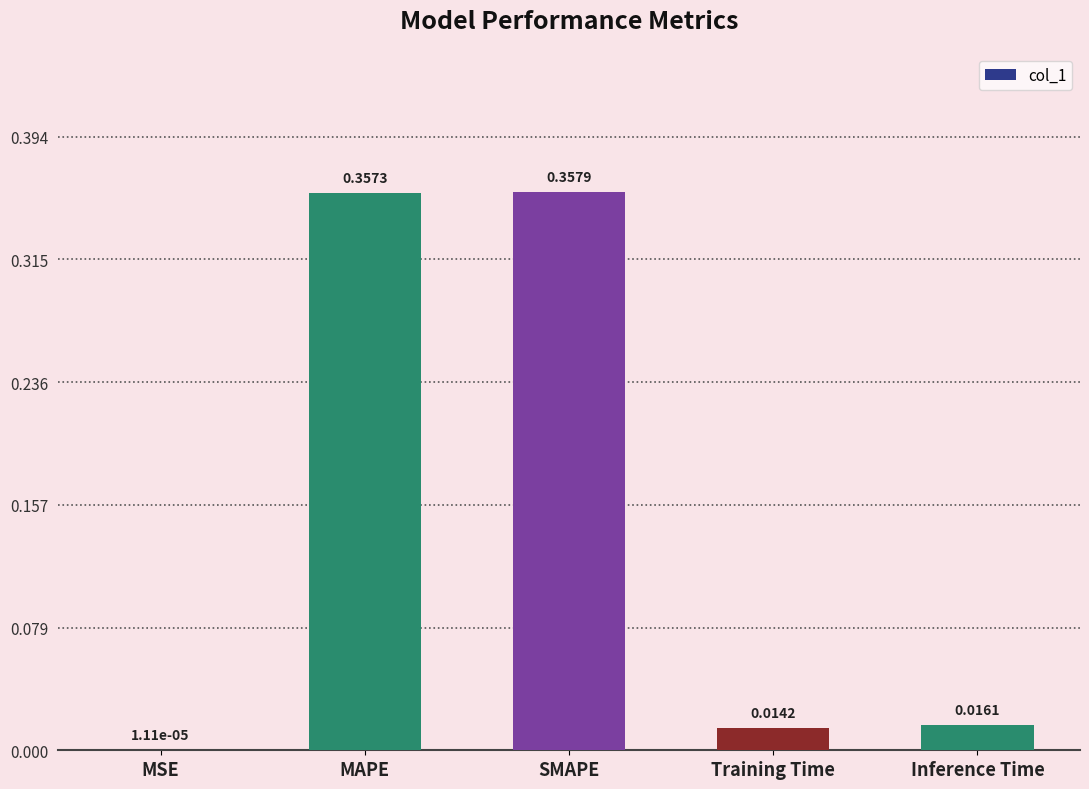

At which label is the value closest to 0?

MSE